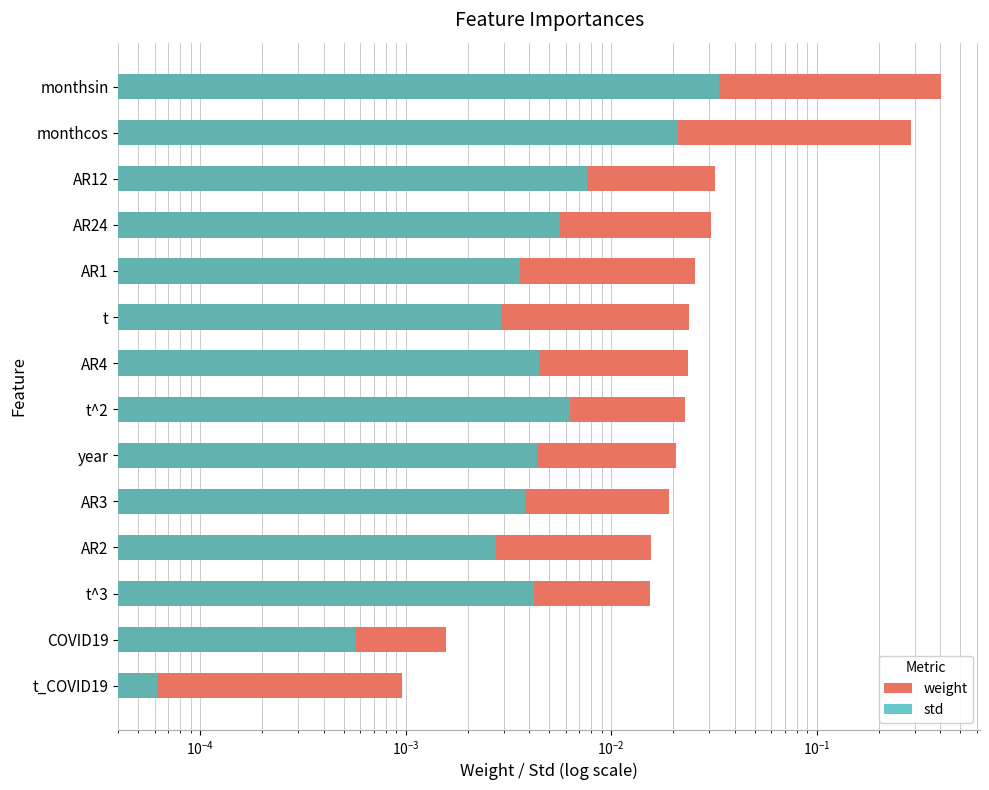

The weight series shows 0.0 at AR24. True or false?

True